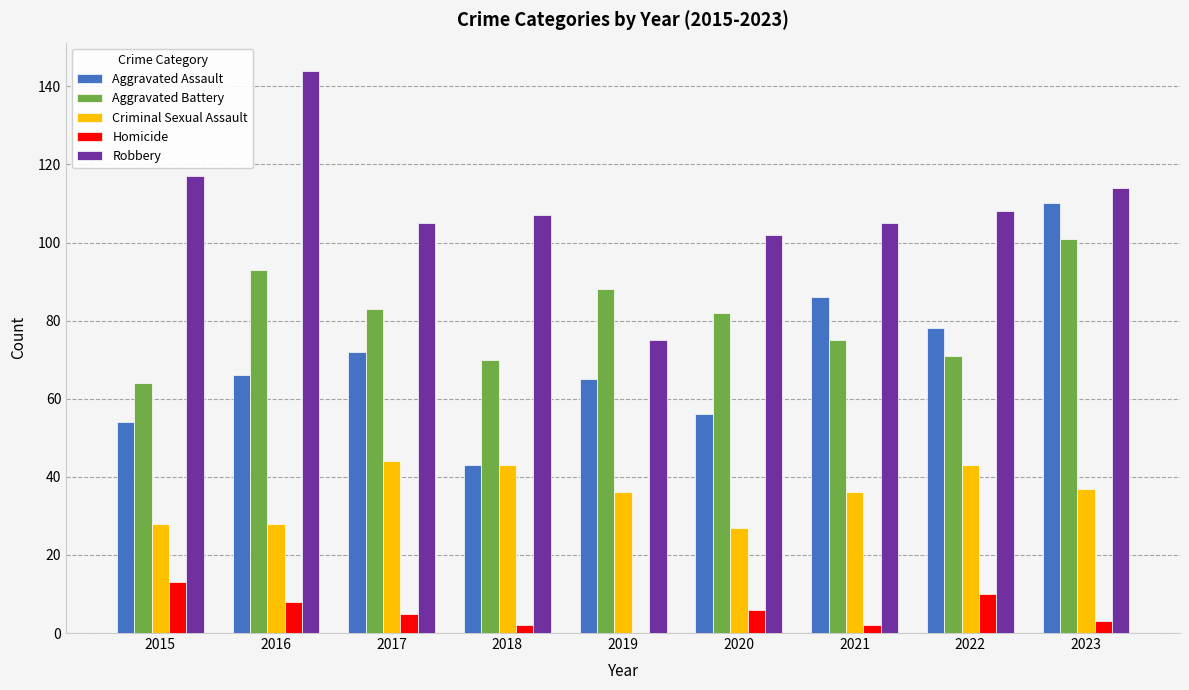

What are all the series names shown in the legend?

Aggravated Assault, Aggravated Battery, Criminal Sexual Assault, Homicide, Robbery